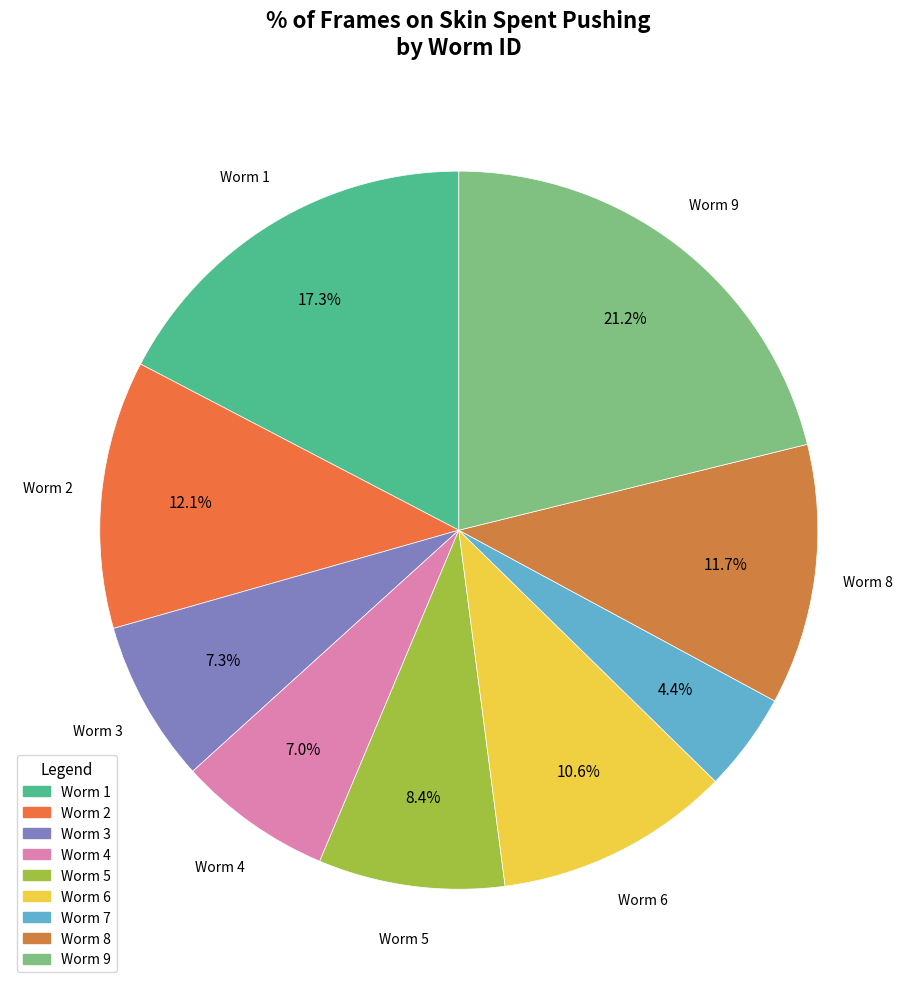

Count the number of slices in the pie.

9